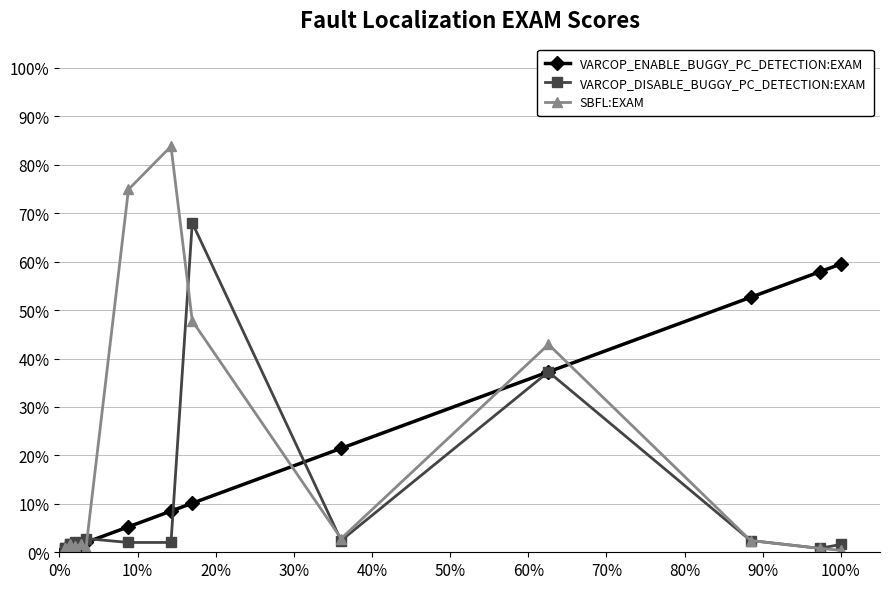

What is the value of the SBFL:EXAM point at the 15th from the left?

0.4